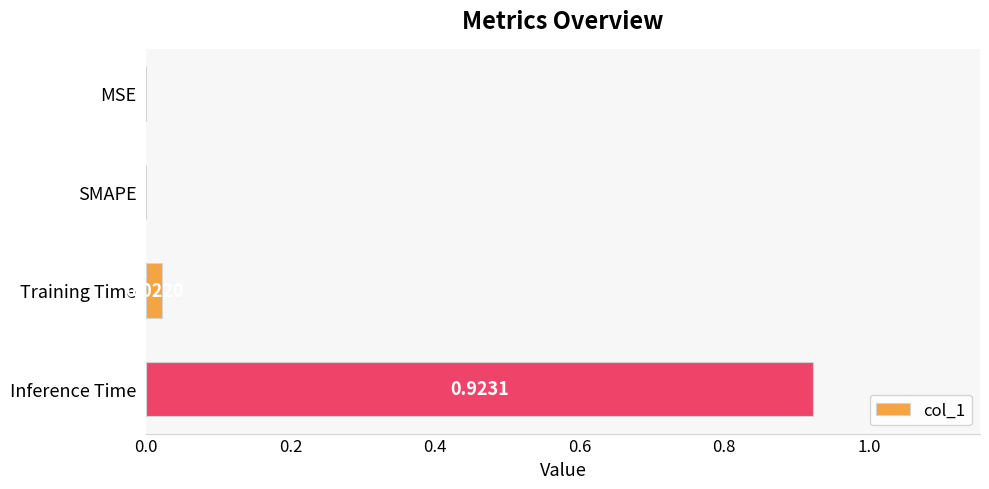

How many values exceed 0?

2